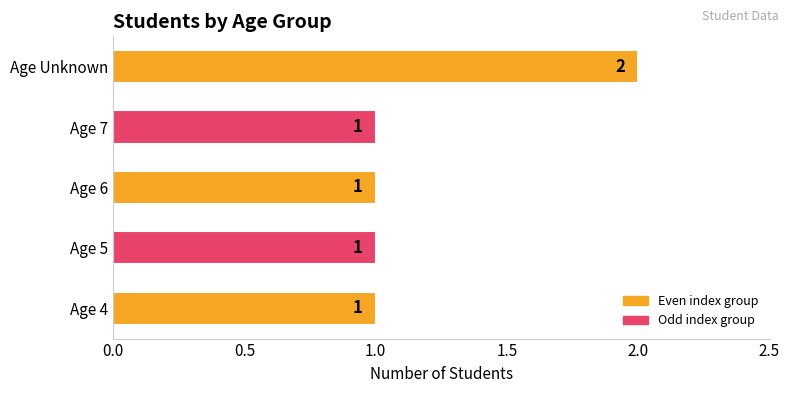

How many bars are there in total?

5